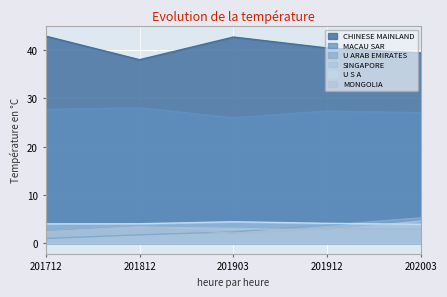

What is the difference between the highest and lowest values at 202003?

36.5